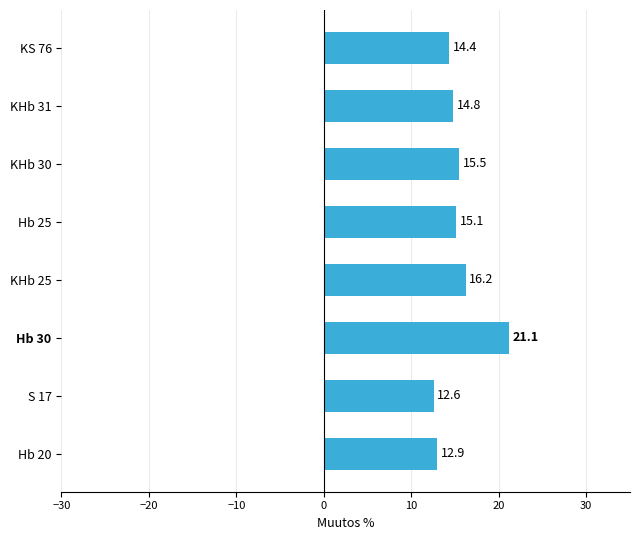

Are the bars horizontal?

Yes